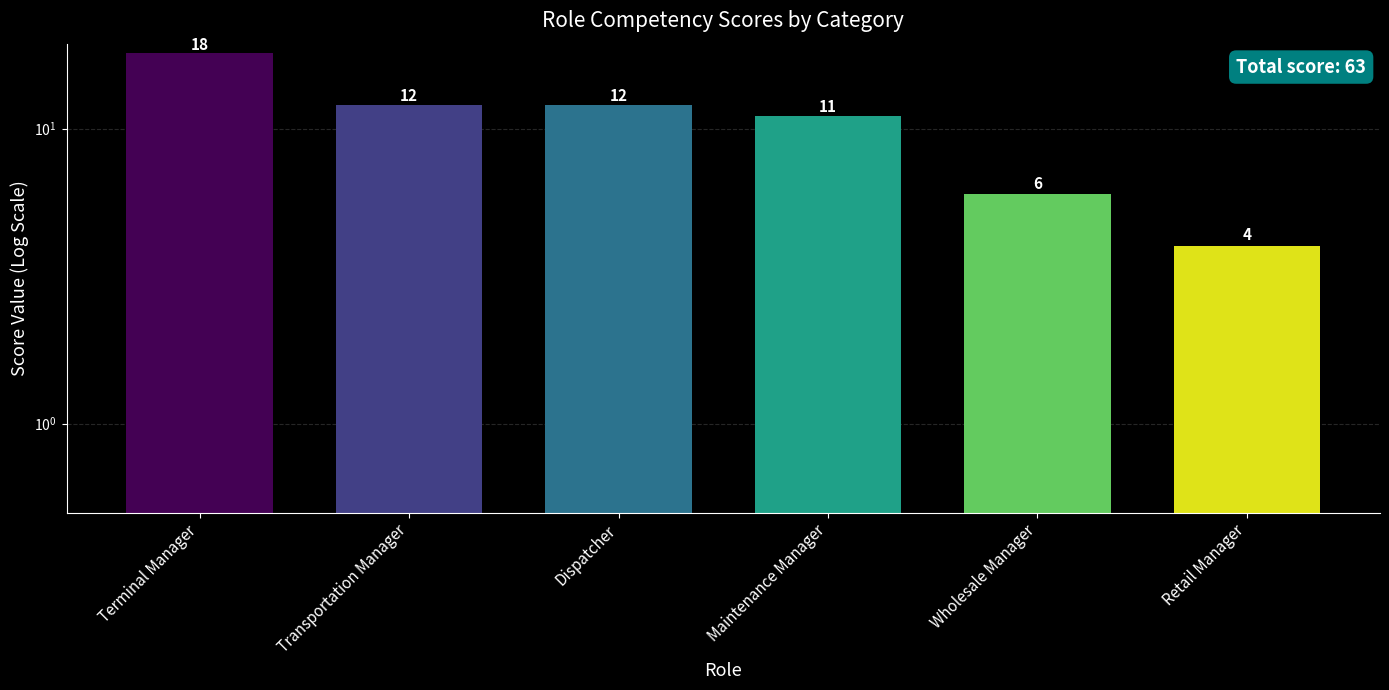

Is it true that the value at Terminal Manager is 18?

True